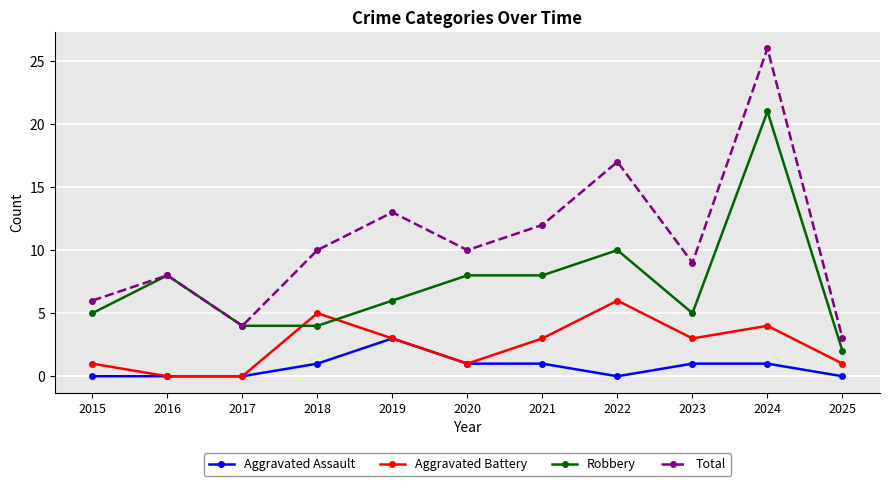

True or false: Aggravated Assault and Total cross at least once.

False